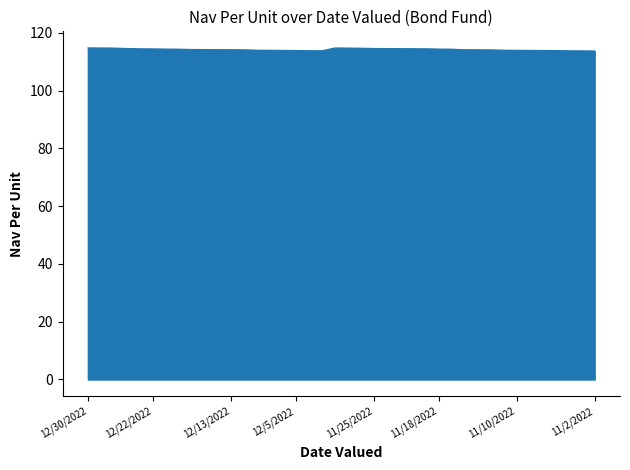

What is the smallest value displayed?

113.7